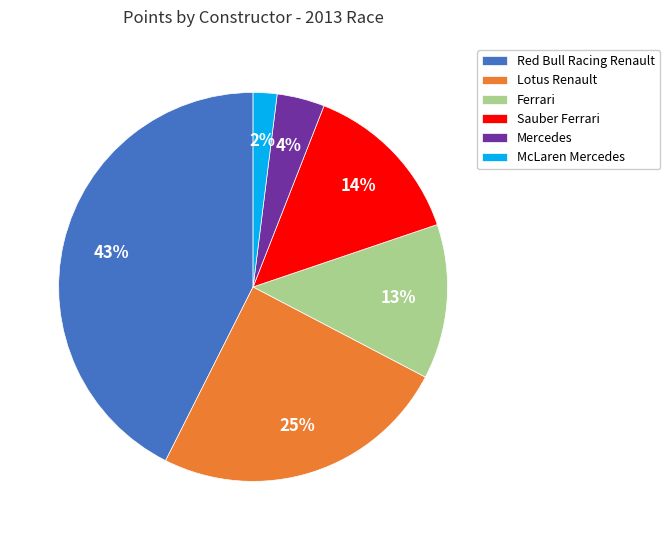

Does any single category account for the majority?

No